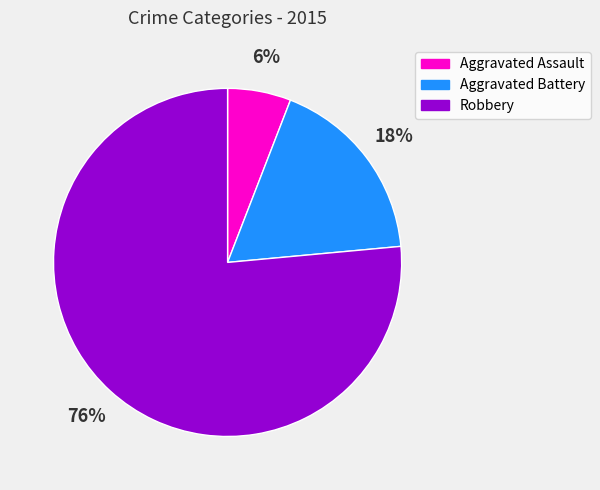

To the nearest percent, what percentage of the pie is Robbery?

76%